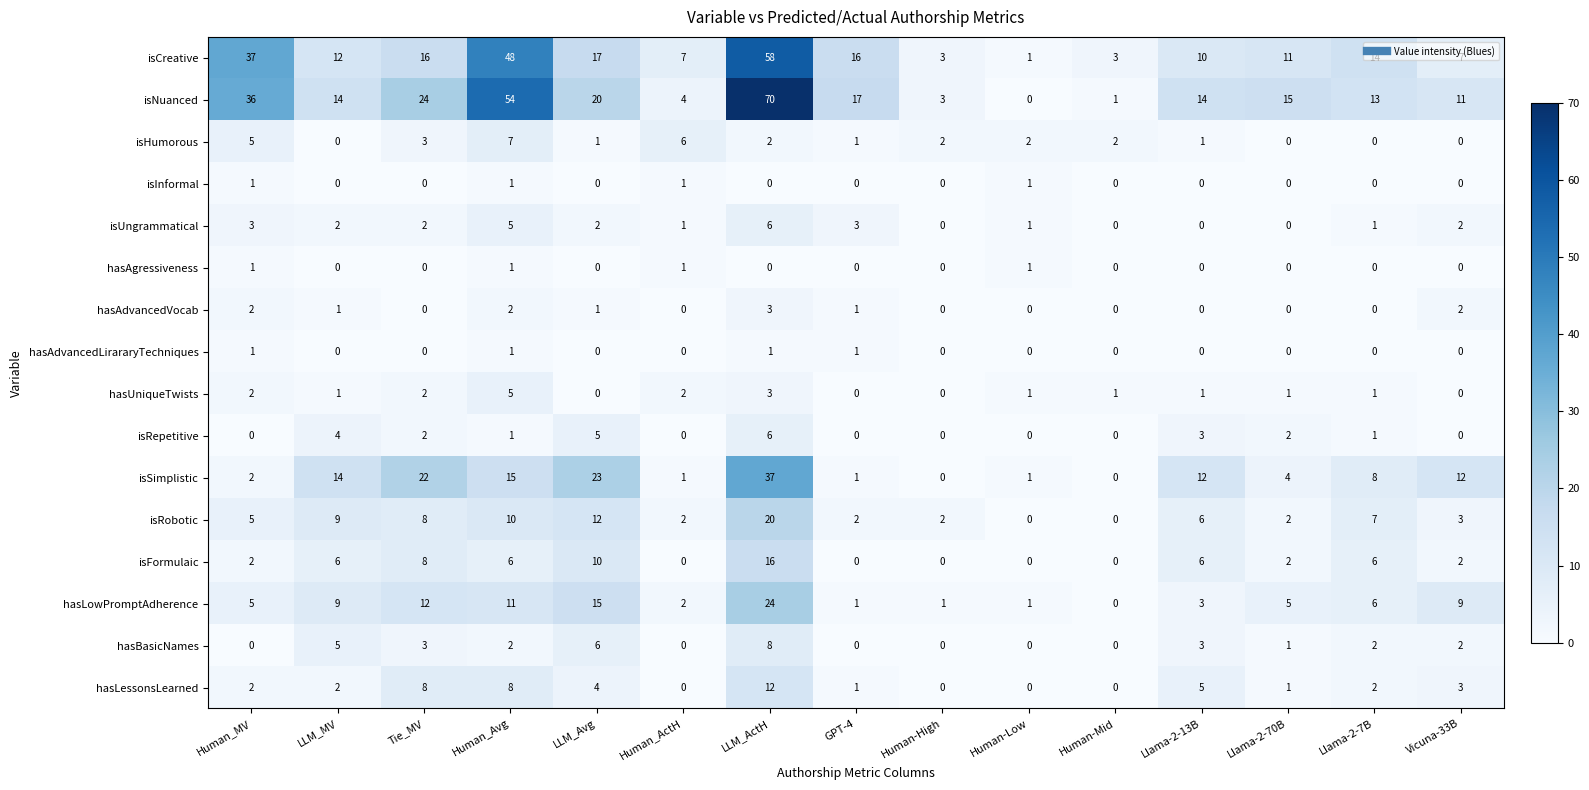

What is the difference between the maximum and minimum values in the hasLowPromptAdherence series?

24